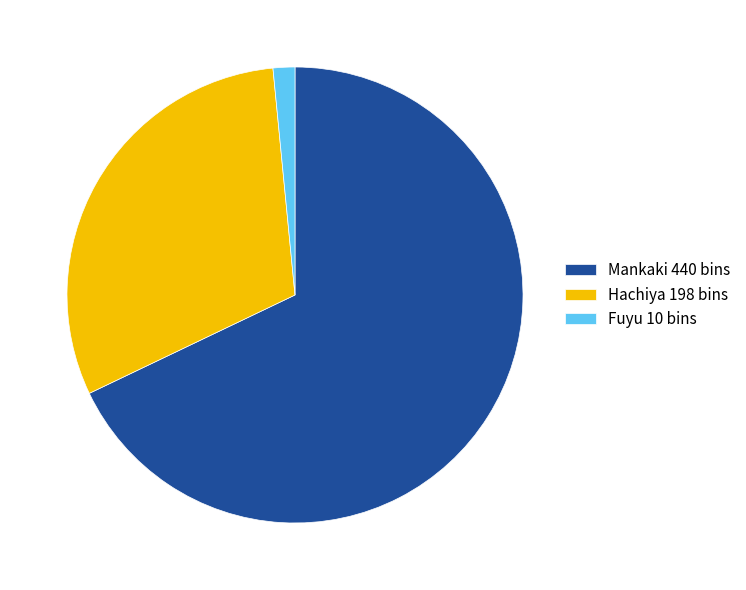

Does Mankaki 440 bins represent more than half of the total?

Yes